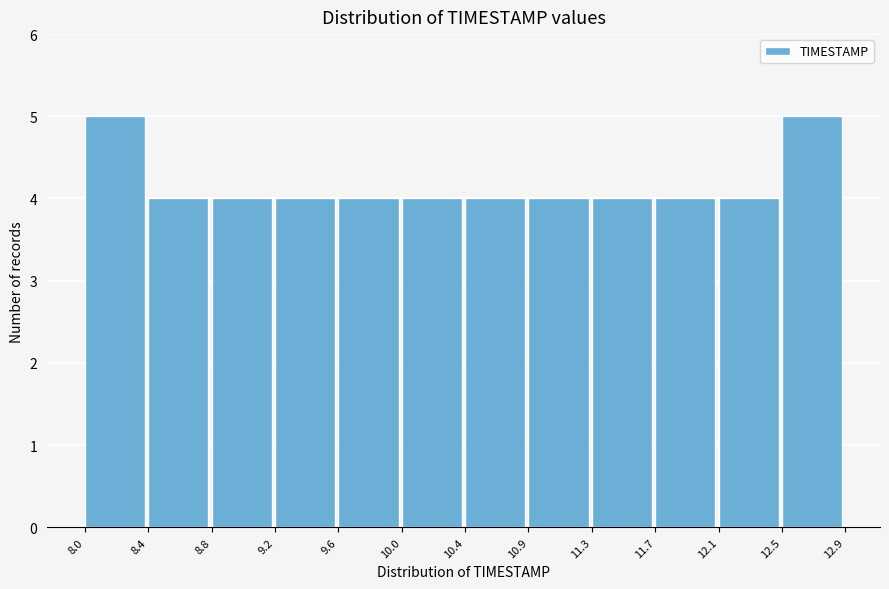

Reading left to right, transcribe this chart: for each bar, give the range it covers on the x-axis and its height. The values are not printed on the chart, so give them approximately, as read against the axis.

8.0 to 8.4: 5
8.4 to 8.8: 4
8.8 to 9.2: 4
9.2 to 9.6: 4
9.6 to 10.0: 4
10.0 to 10.4: 4
10.4 to 10.9: 4
10.9 to 11.3: 4
11.3 to 11.7: 4
11.7 to 12.1: 4
12.1 to 12.5: 4
12.5 to 12.9: 5